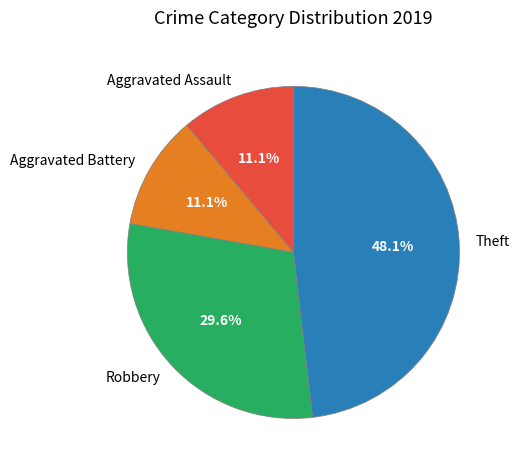

What is the largest slice in the pie chart?

Theft